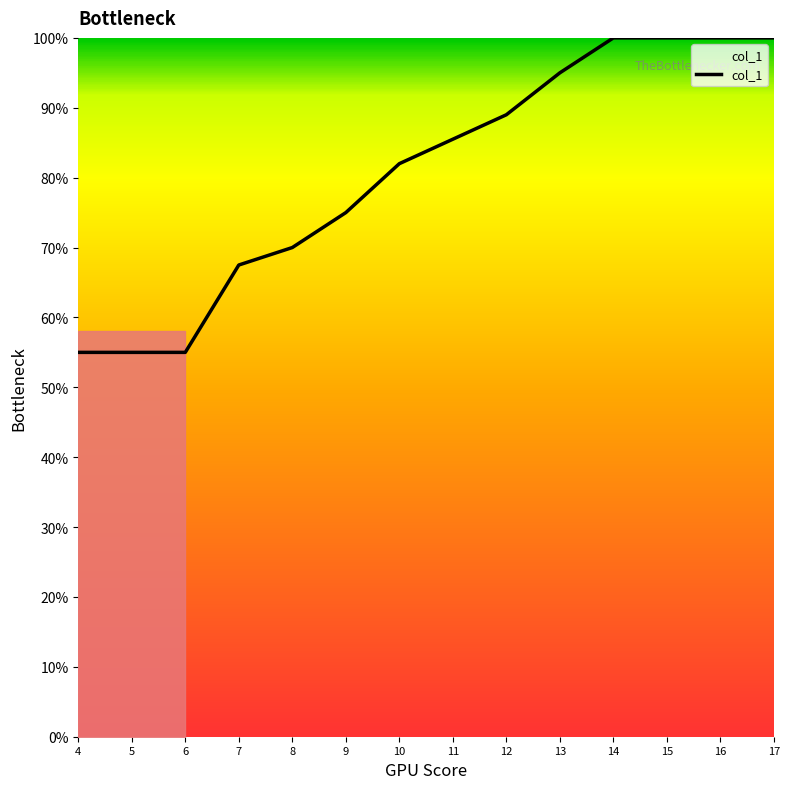

Is it true that the value at 15 is 1.7?

False